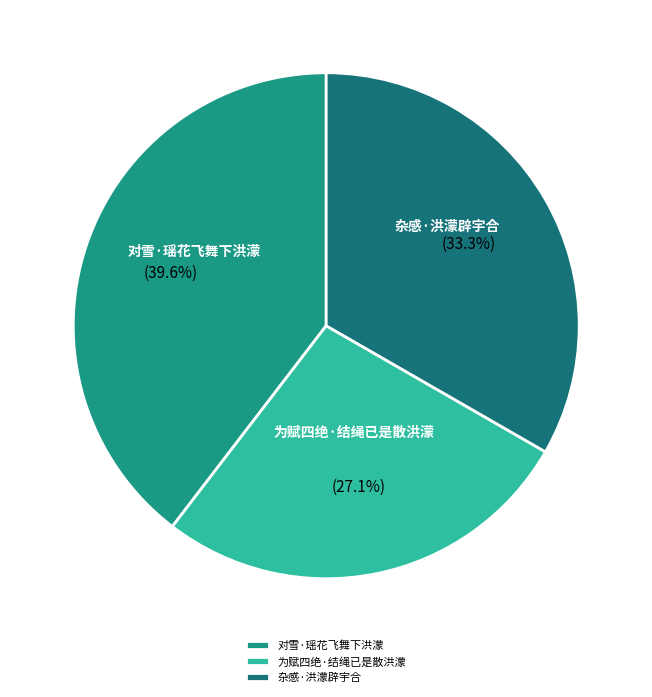

What percentage is NOT represented by 为赋四绝·结绳已是散洪濛?

72.9%